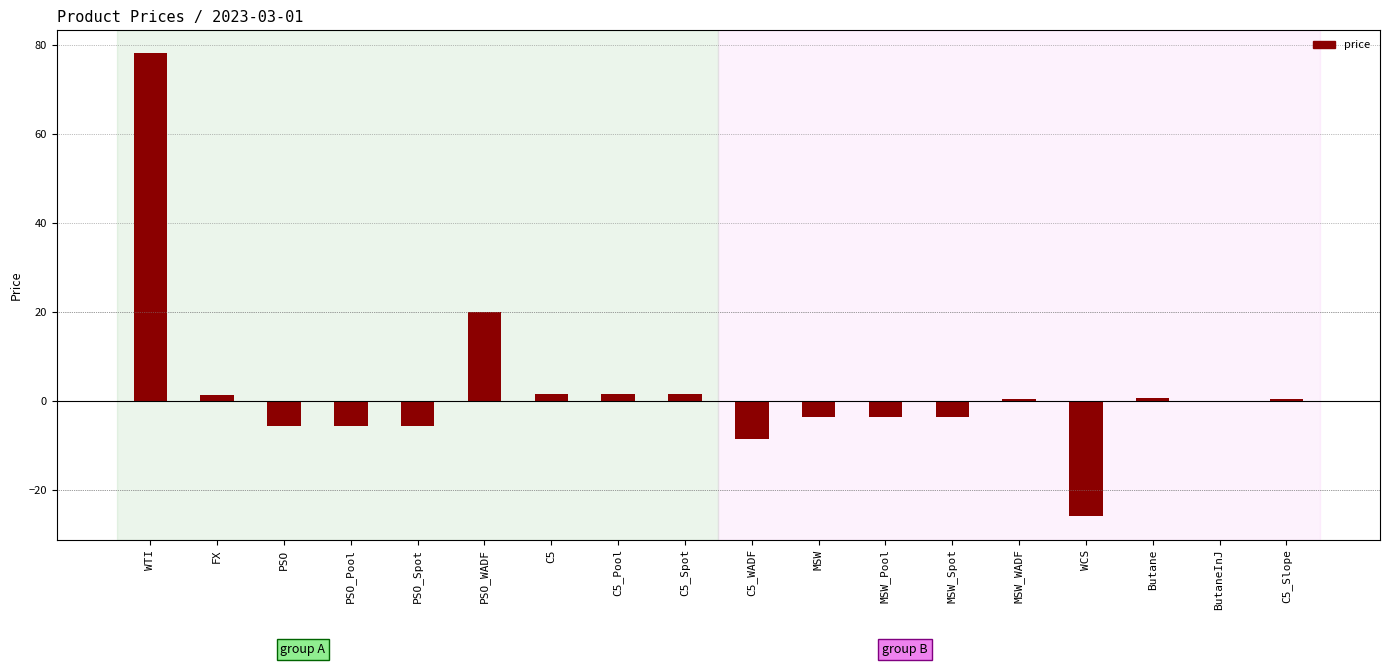

What is the greatest value displayed?

78.1